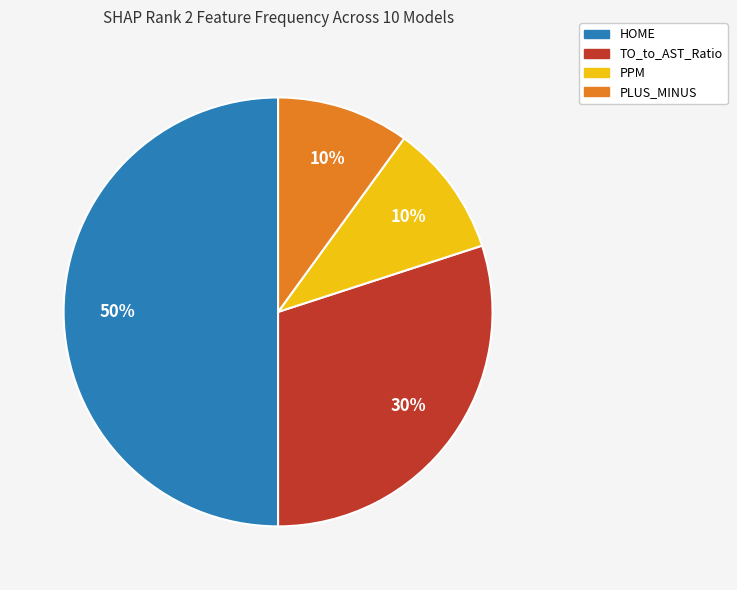

To the nearest percent, what is the average slice percentage?

25%